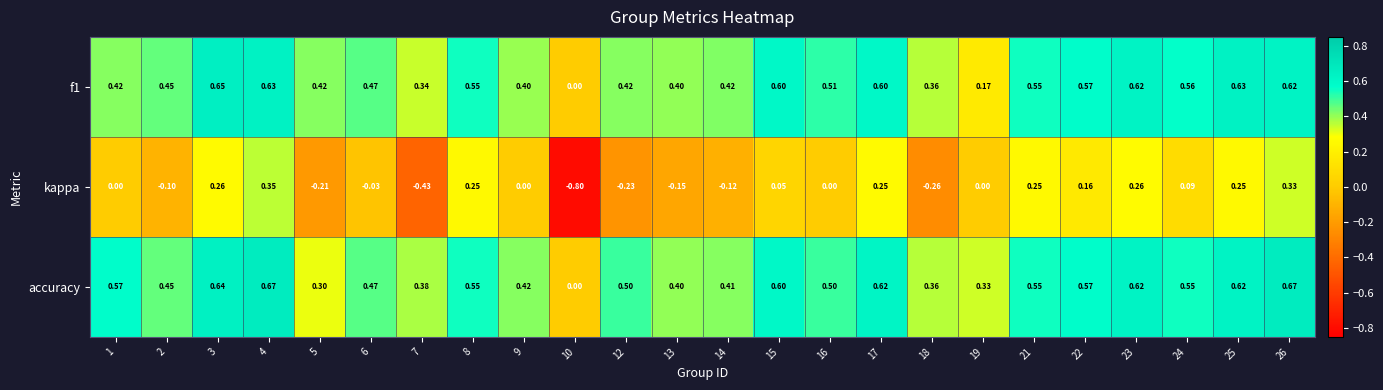

At 9, list the series in order from smallest to largest.

kappa, f1, accuracy